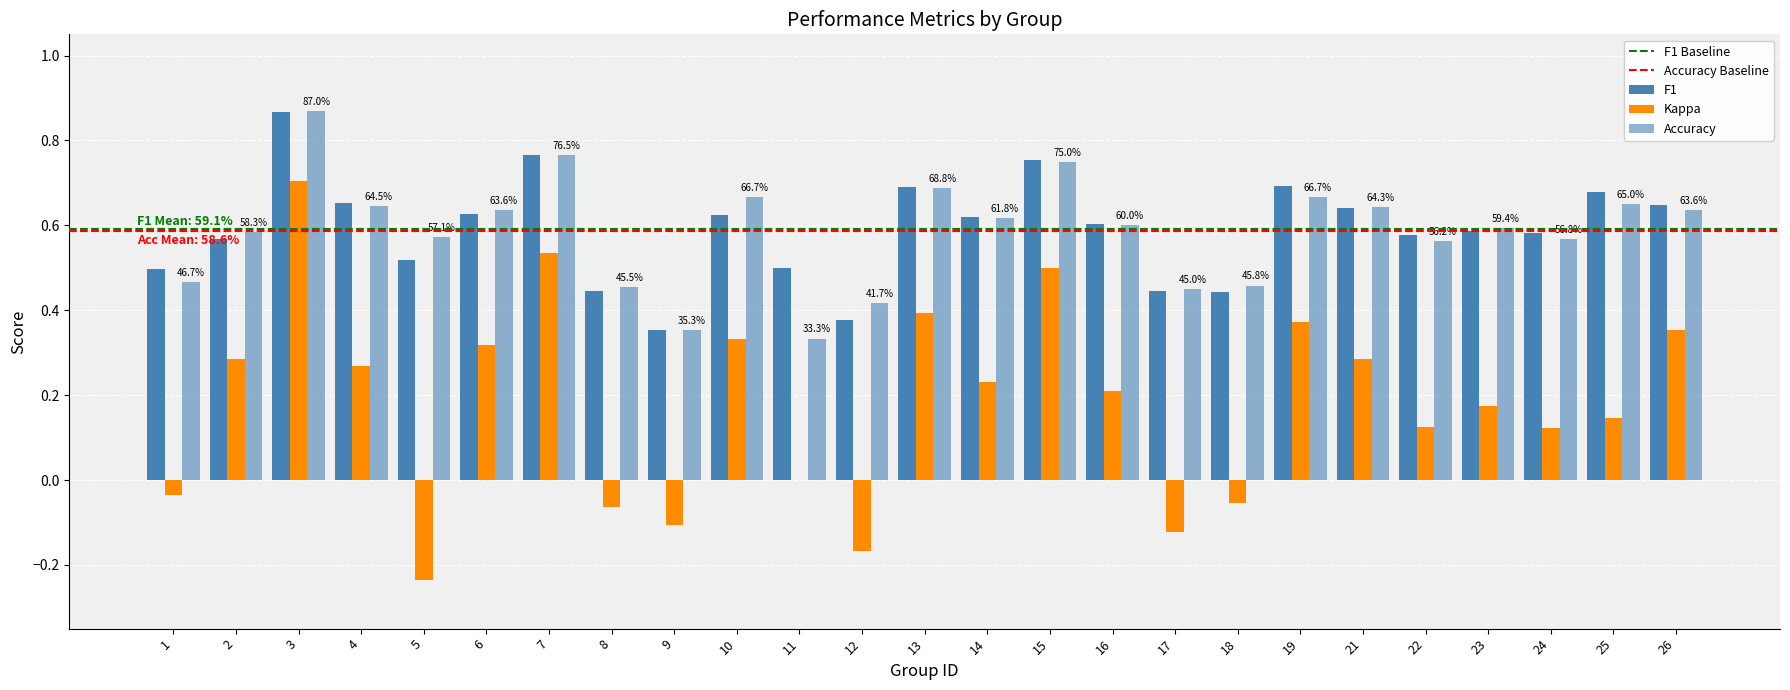

Count the number of data series in this chart.

3